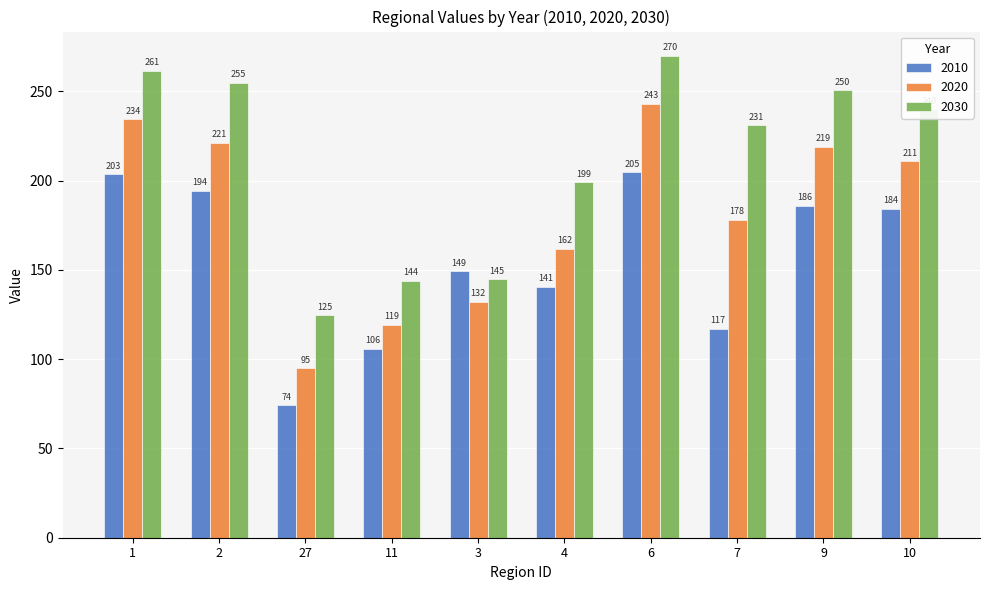

List the labels in order of 2010 value, largest first.

6, 1, 2, 9, 10, 3, 4, 7, 11, 27